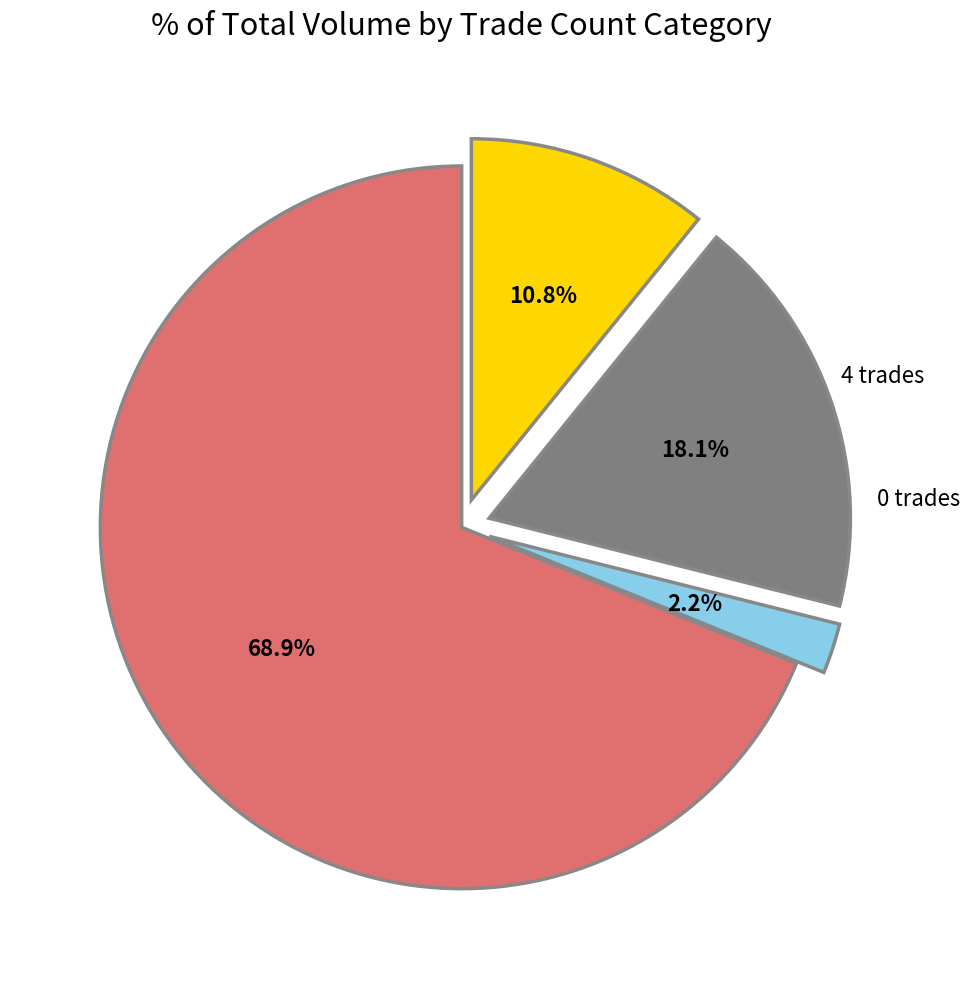

How many slices are in this pie chart?

4